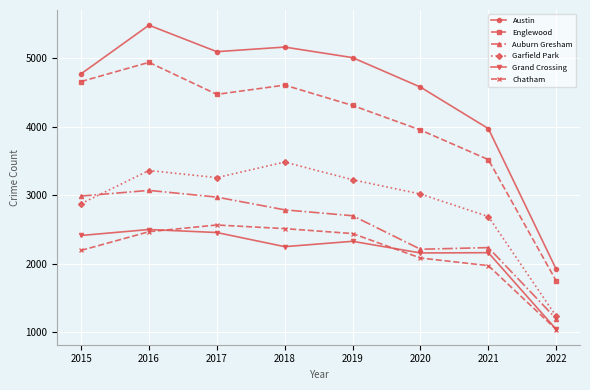

Does the chart have visible grid lines?

Yes